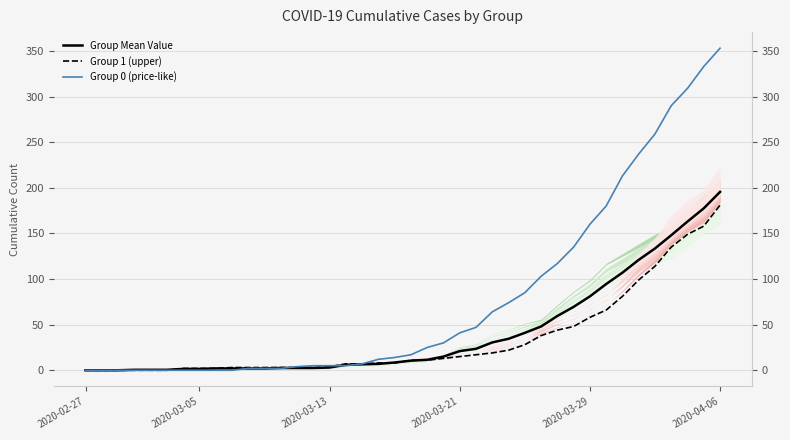

Which category has the lowest value in the Group 0 (price-like) series?

2020-02-27